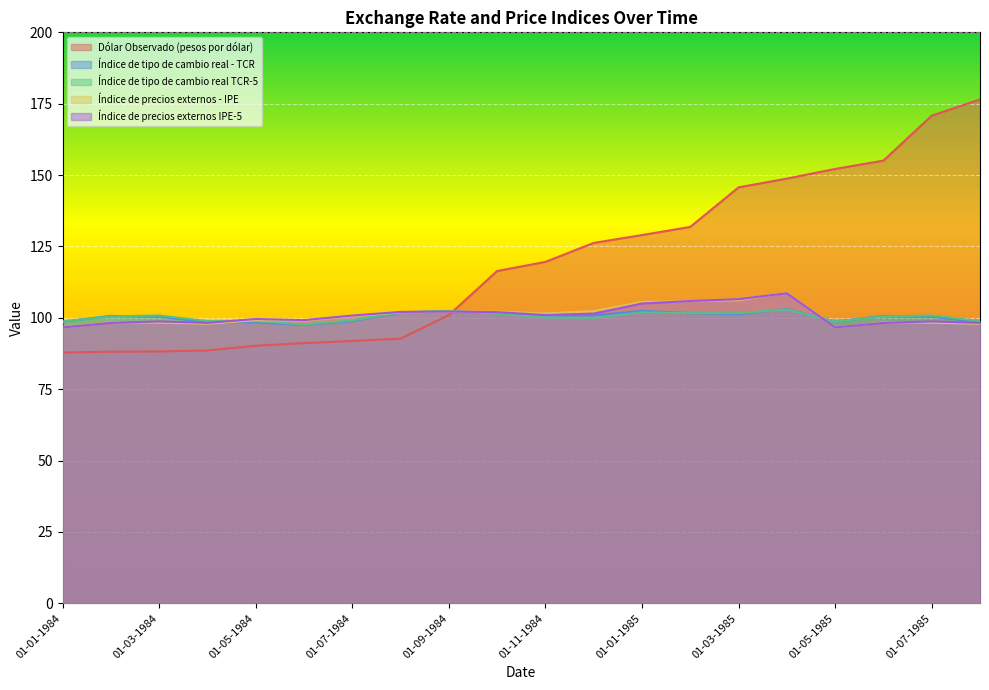

Which label corresponds to the smallest value in the chart?

01-01-1984